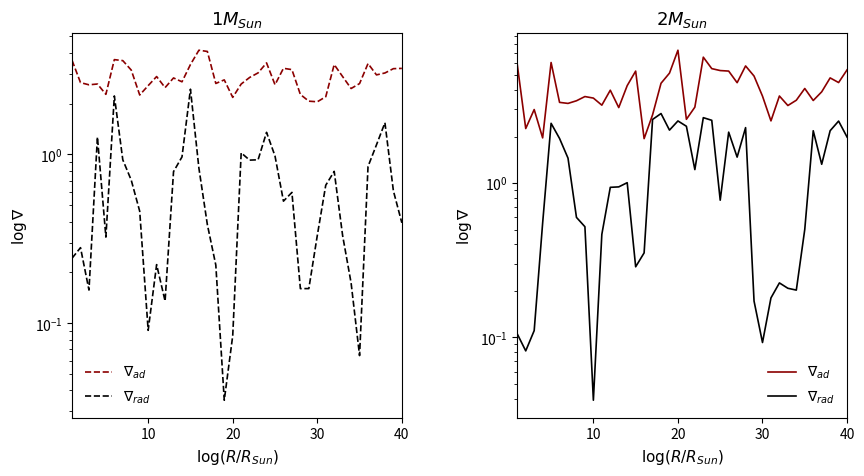

How many lines are shown in the chart?

2